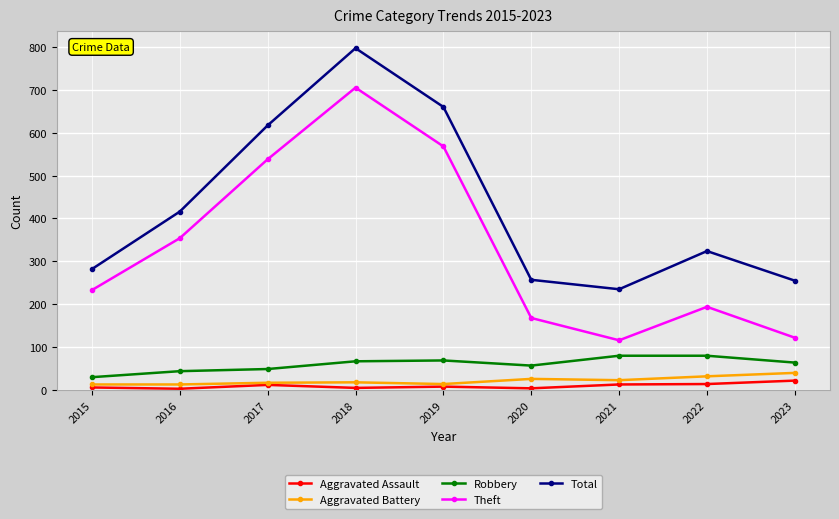

True or false: Theft has a value of 538 at 2017.

True